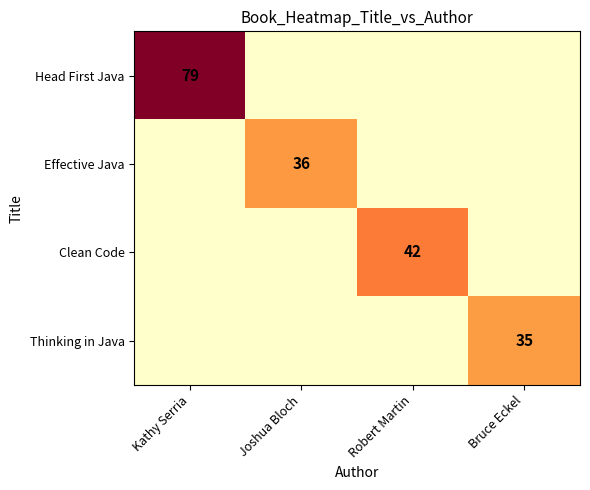

The Effective Java series shows 7 at Joshua Bloch. True or false?

False